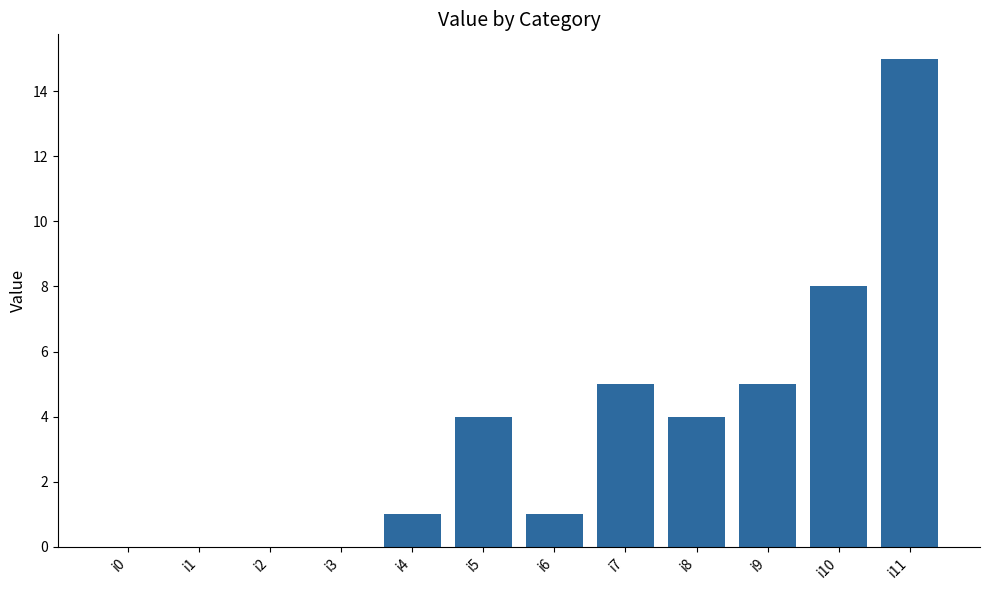

Which has a higher value, i8 or i10?

i10